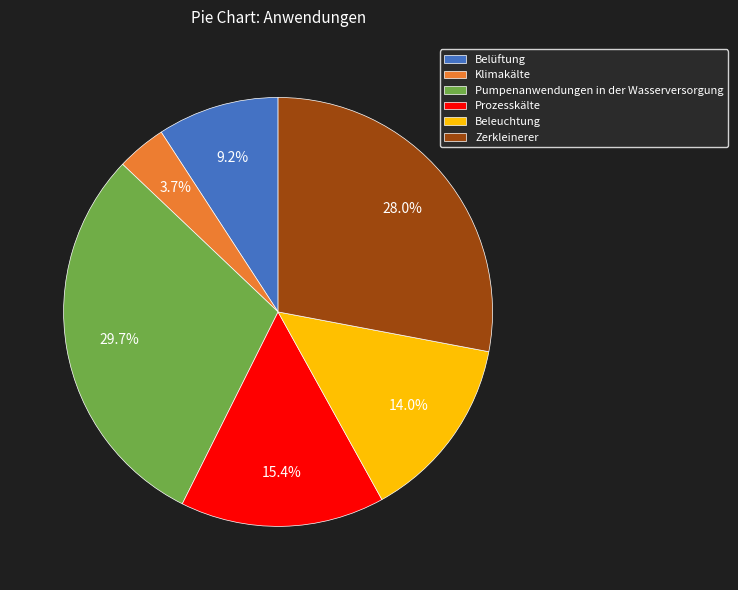

Which has a higher value, Beleuchtung or Pumpenanwendungen in der Wasserversorgung?

Pumpenanwendungen in der Wasserversorgung